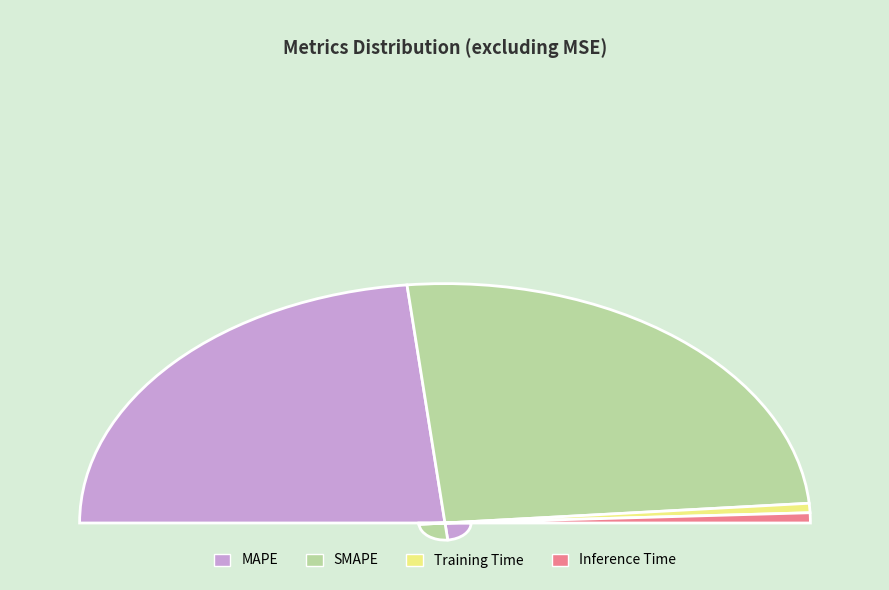

Which slice is the smallest?

Training Time